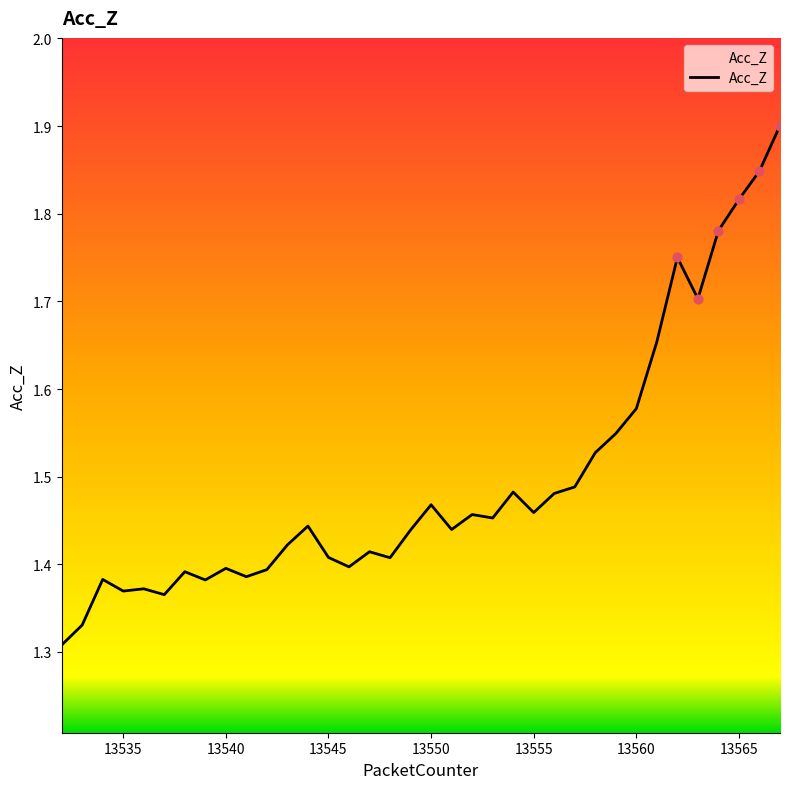

What is the greatest value displayed?

1.9